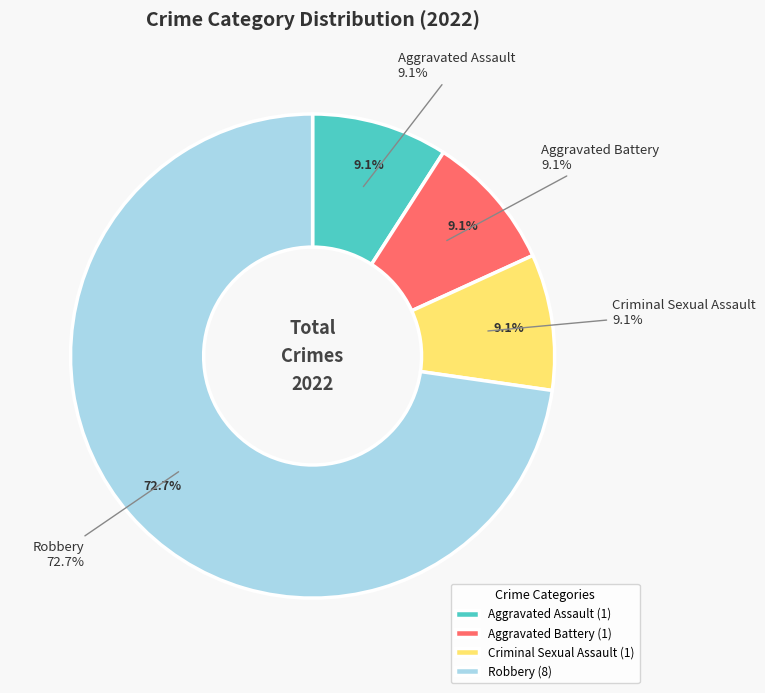

Which category has the biggest portion of the pie?

Robbery